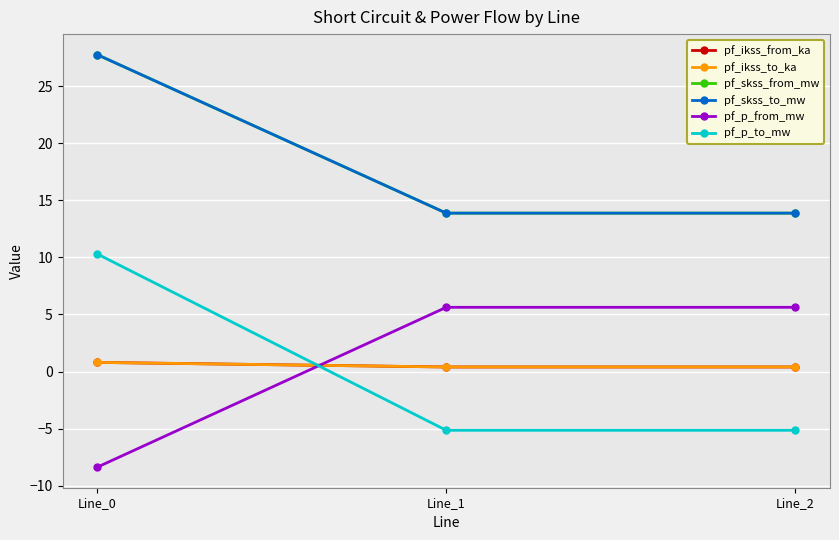

Which label corresponds to the smallest value in the chart?

Line_0